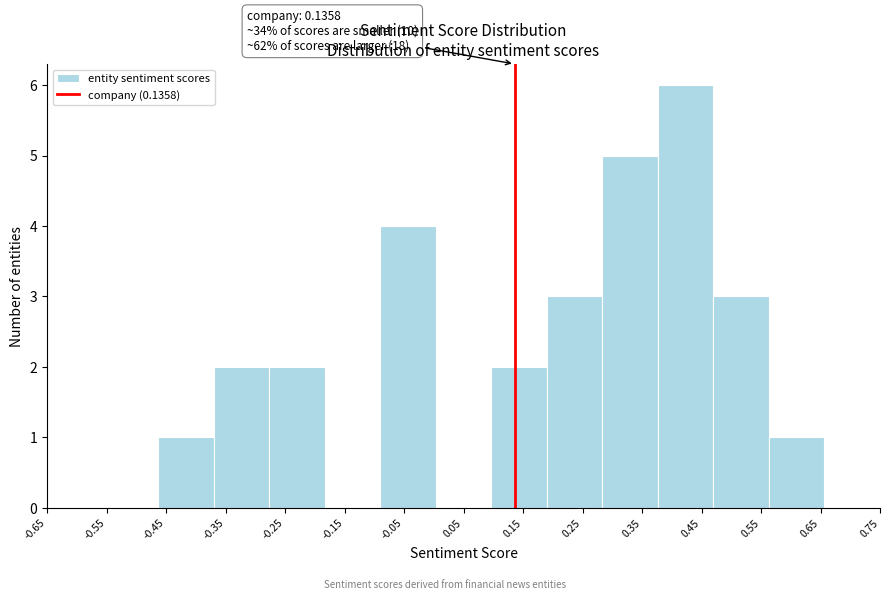

Over which range of the x-axis is the bar tallest?

0.38 to 0.47